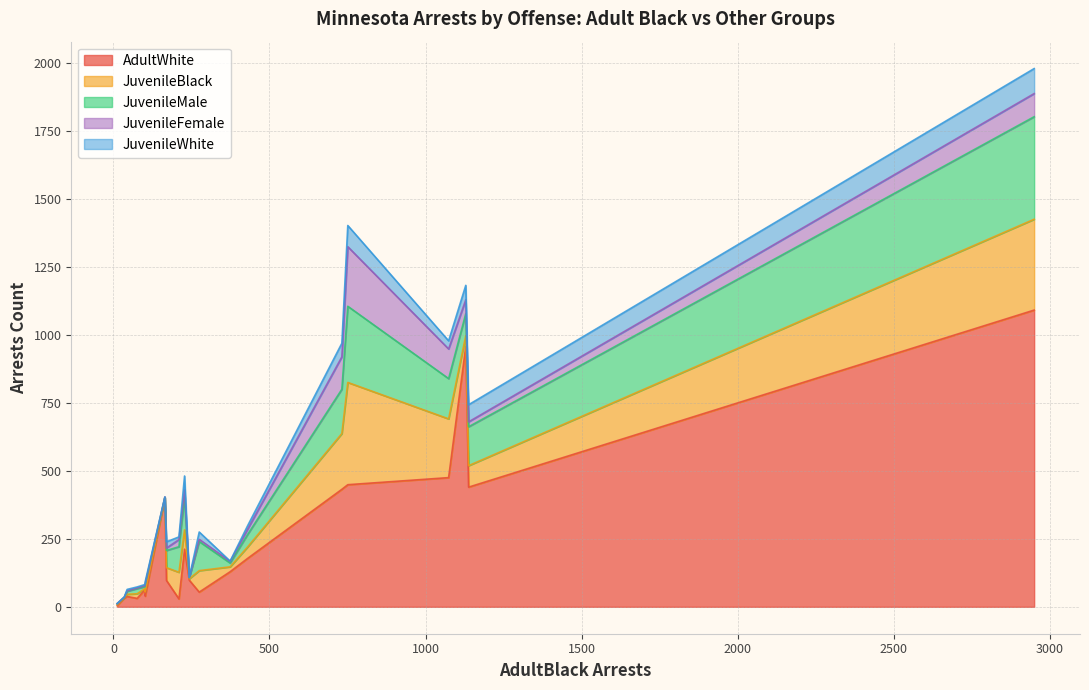

Is it true that AdultWhite equals 957 at Liquor?

True